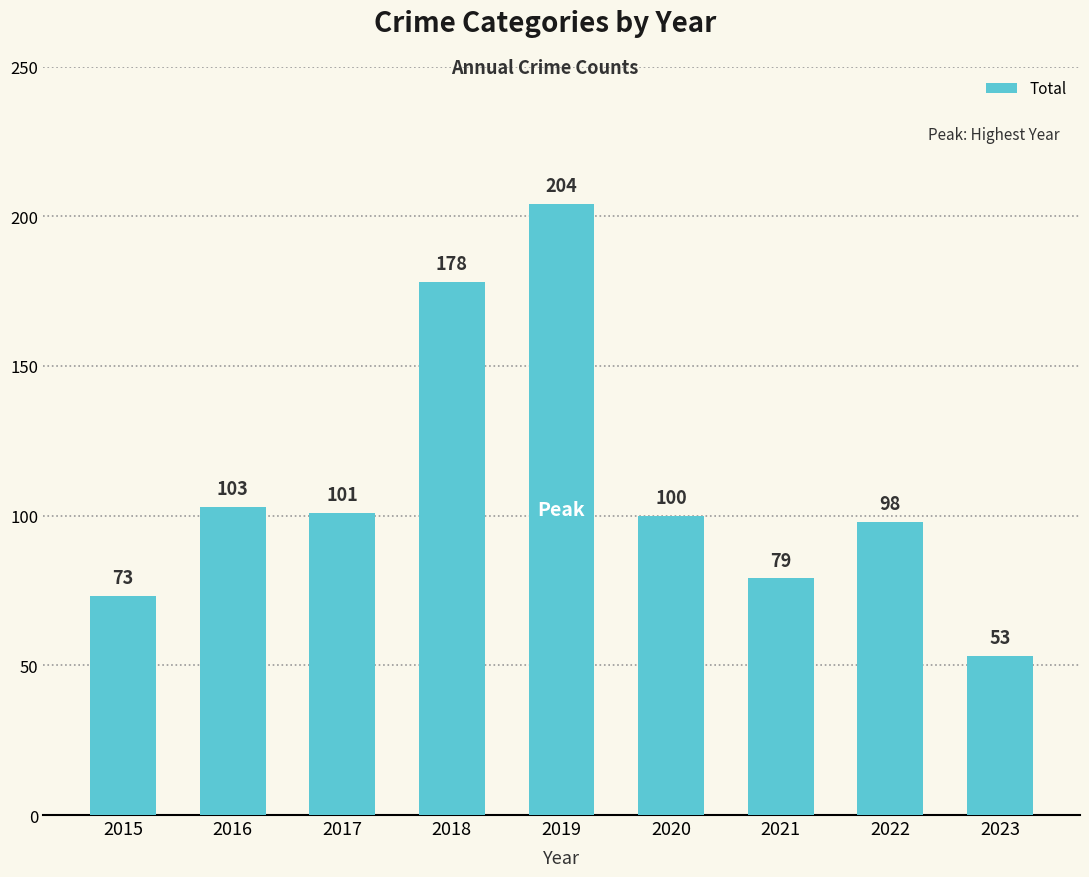

What is the change in value from 2021 to 2022?

+19